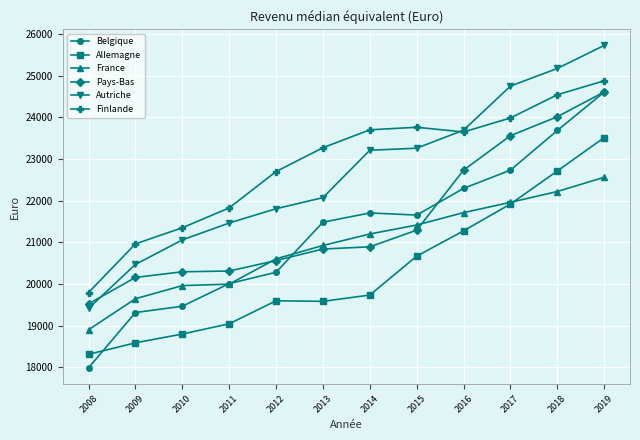

How many lines are shown in the chart?

6